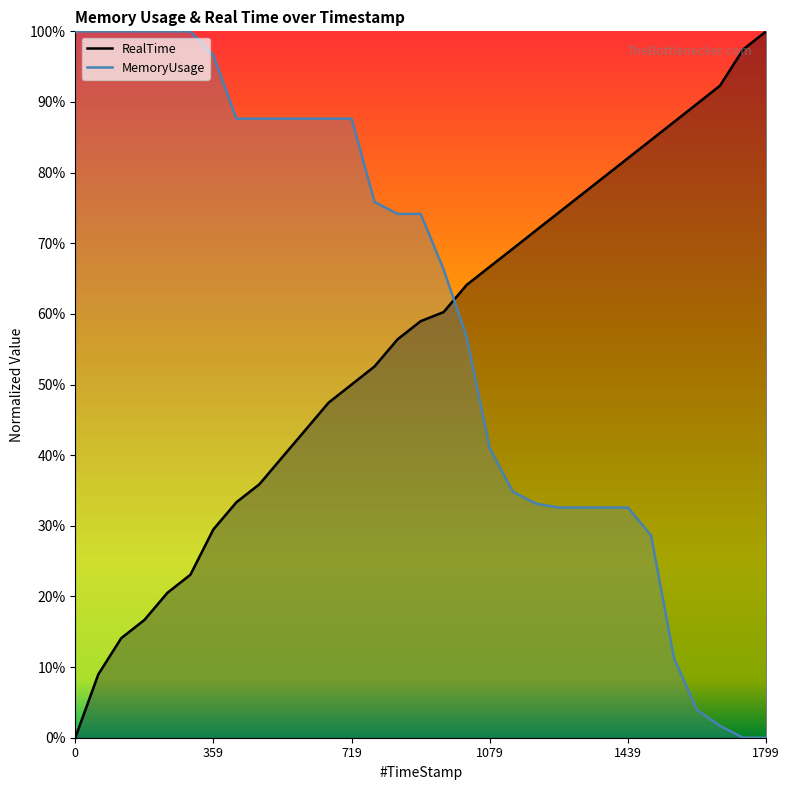

Which category has the lowest value in the MemoryUsage series?

1739.92